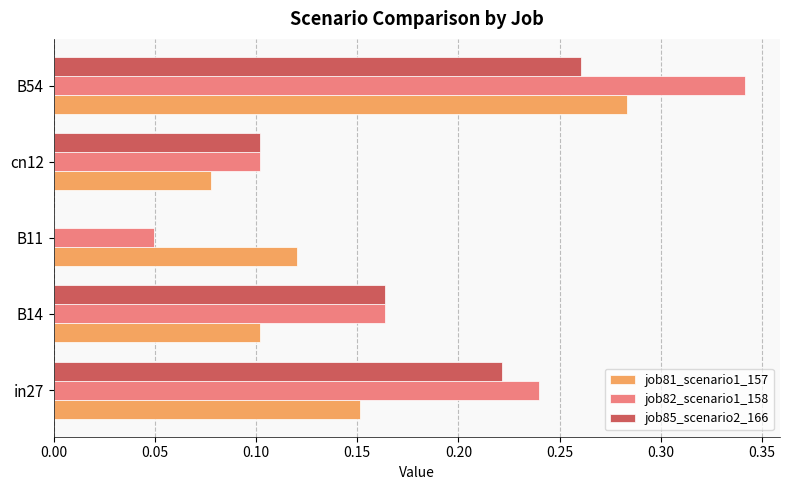

What is the sum of the job85_scenario2_166 values at B54 and in27?

0.5